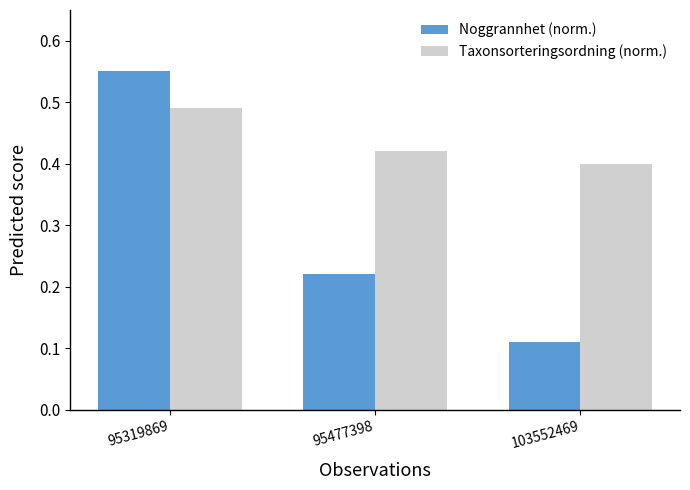

What is the total value across all series at 95319869?

1.0